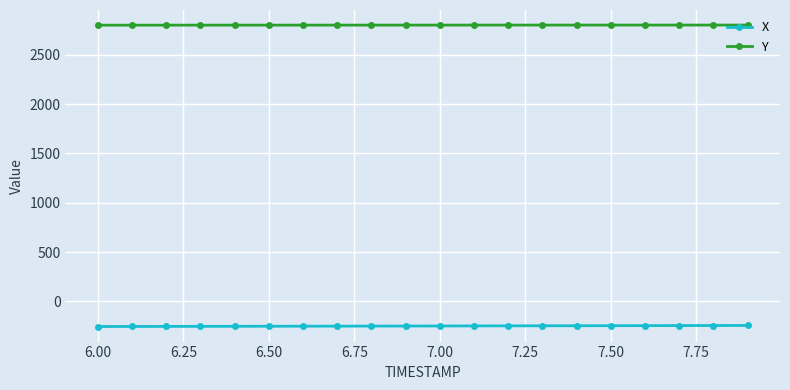

At how many categories does at least one series exceed 2348?

20